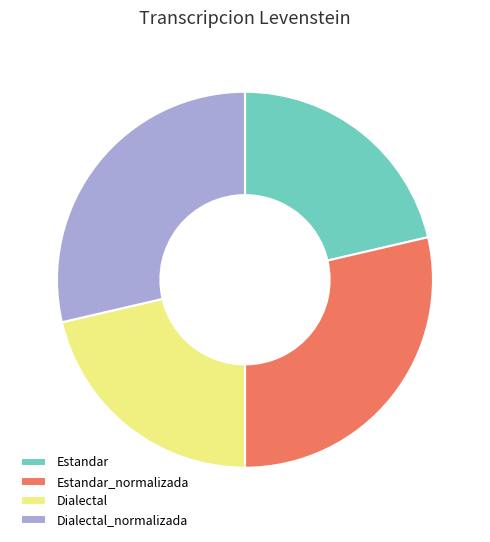

The Dialectal_normalizada slice represents 29% of the pie. True or false?

True